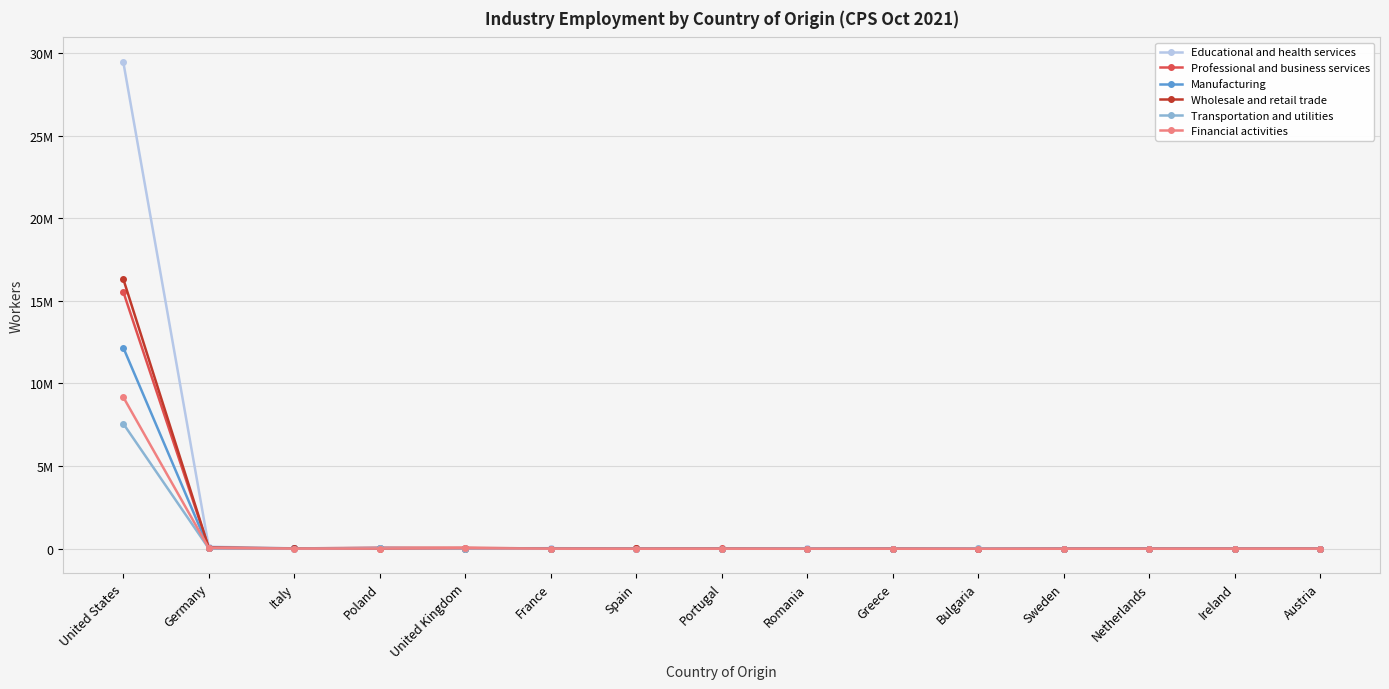

In Professional and business services, how many points are higher than both neighbors (excluding endpoints)?

3